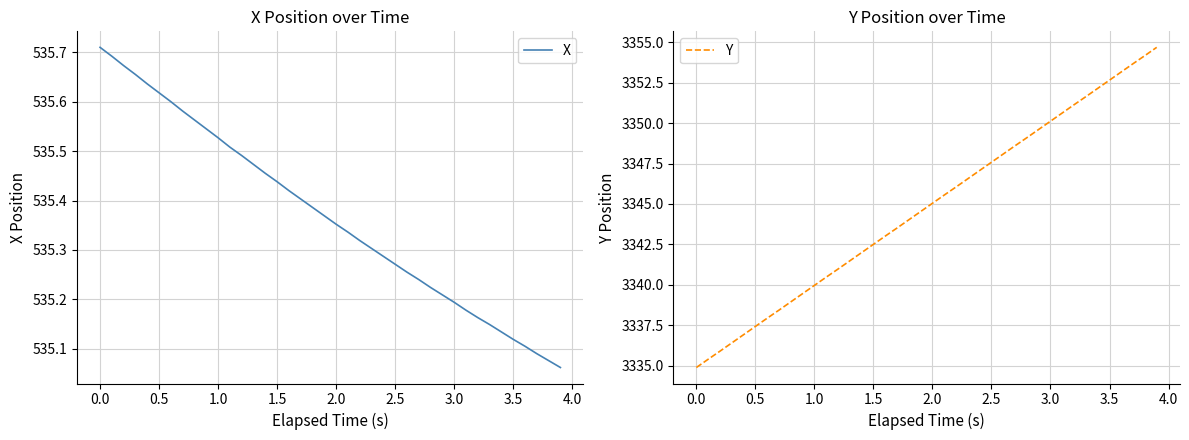

How many values in the Y series are below 3345?

20